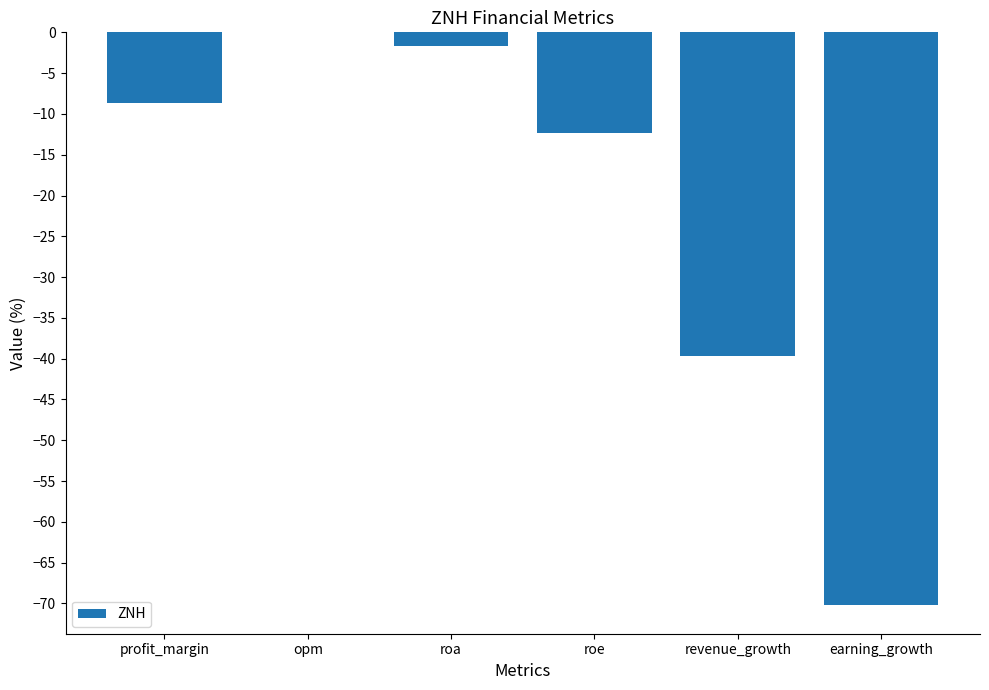

Between earning_growth and opm, which is larger?

opm